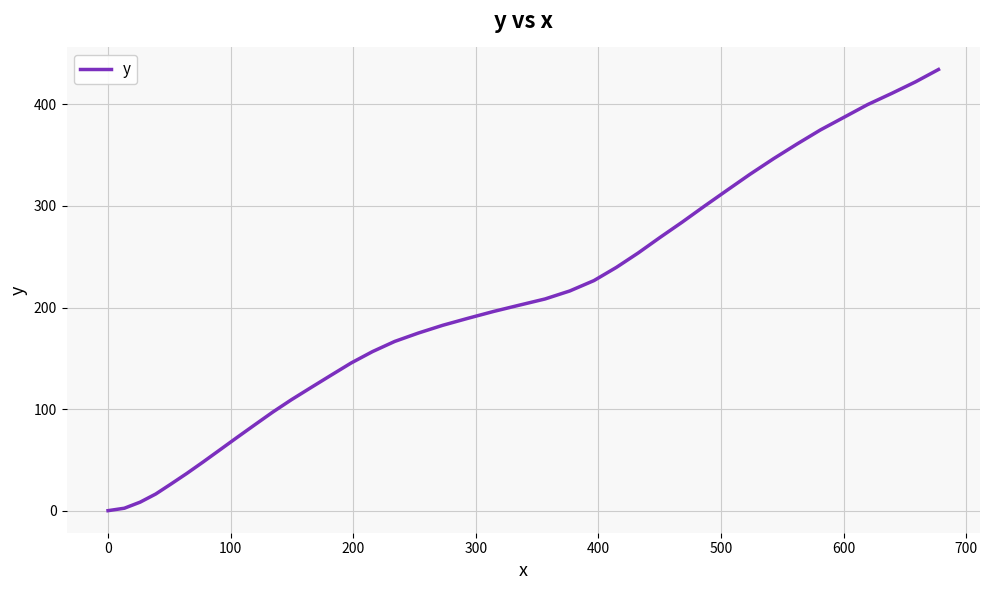

What is the maximum value shown in the chart?

434.3